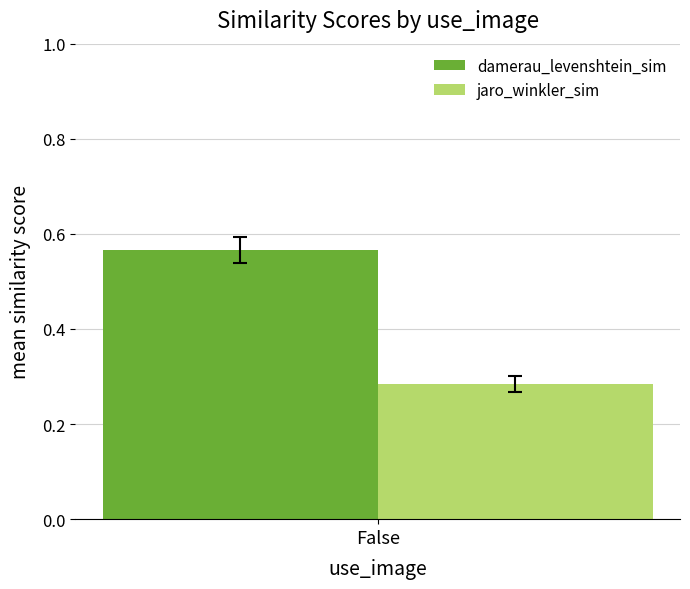

Which series has the largest range (max minus min)?

damerau_levenshtein_sim